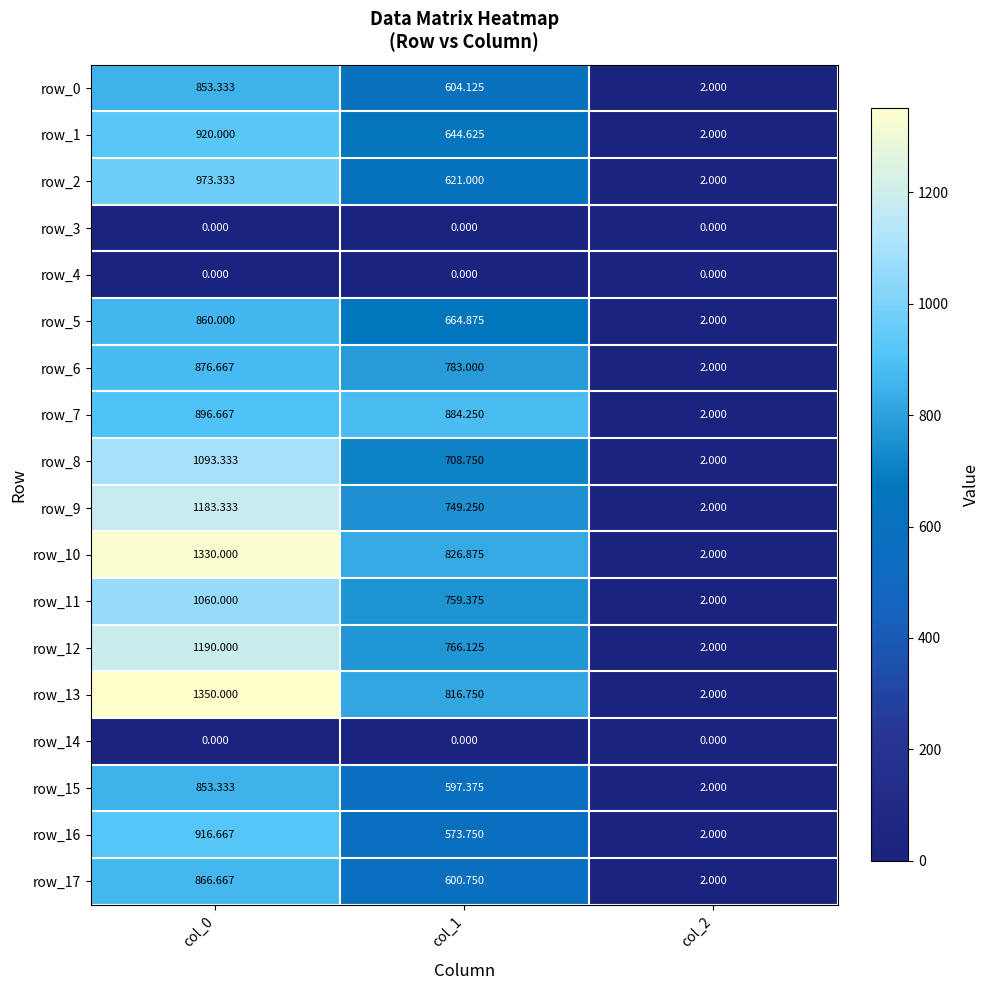

Which series has the largest total across all categories?

row_13